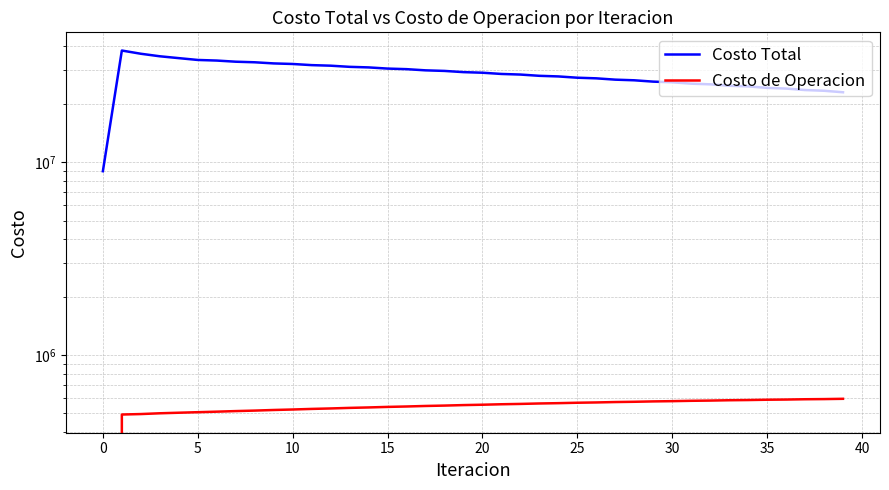

True or false: Costo de Operacion and Costo Total cross at least once.

False